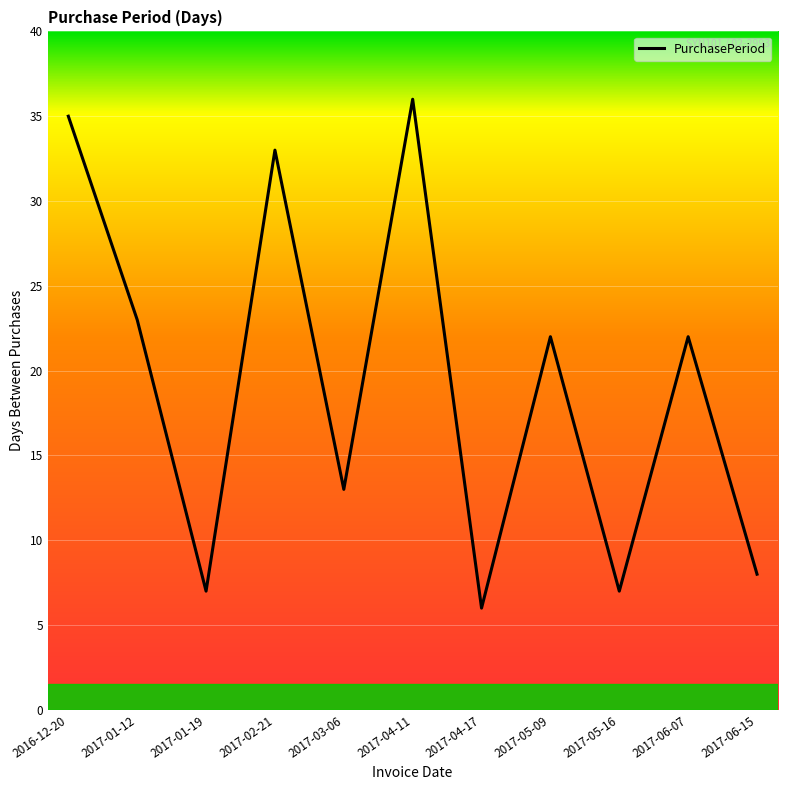

The value at 2017-04-11 is 55. True or false?

False